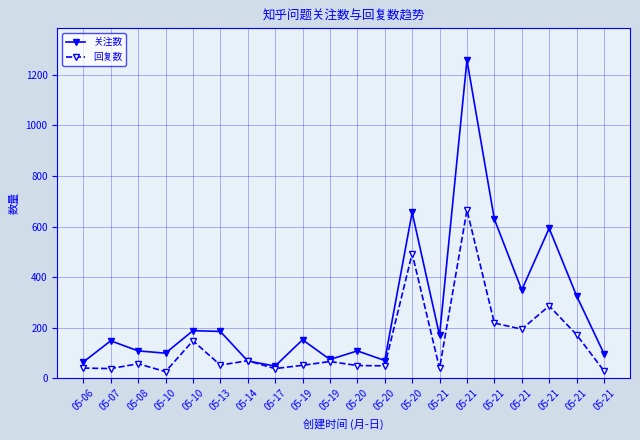

True or false: 关注数 has more than 0 points higher than both neighbors.

True